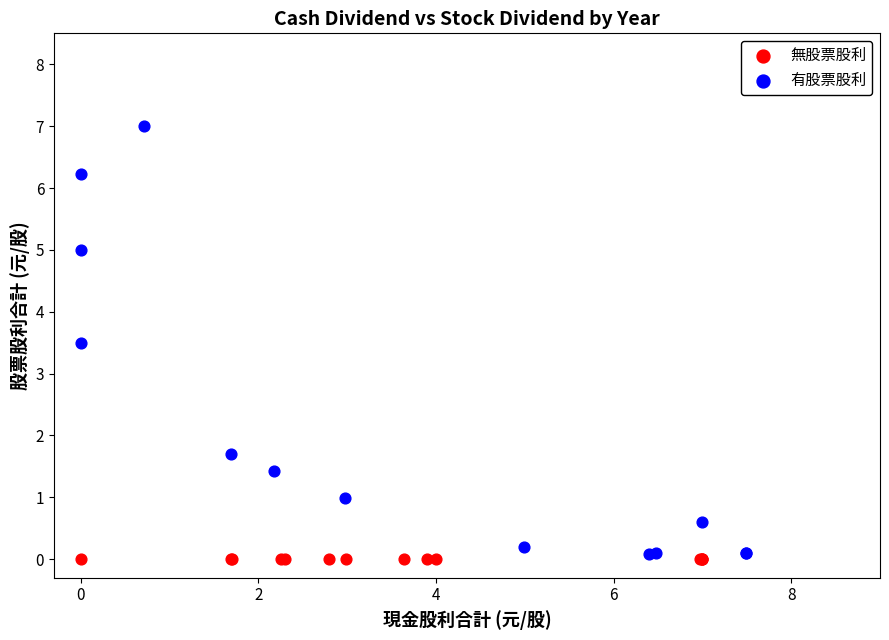

Which series contains the highest Y value?

有股票股利